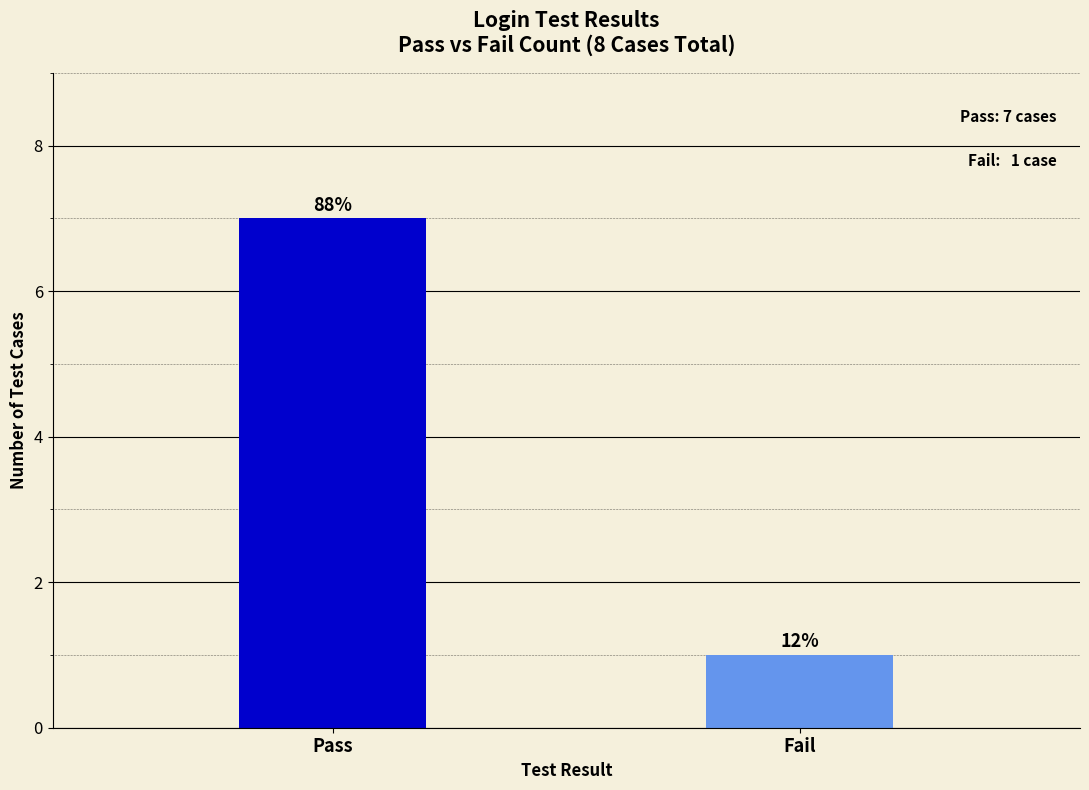

What position from the left is Pass?

1